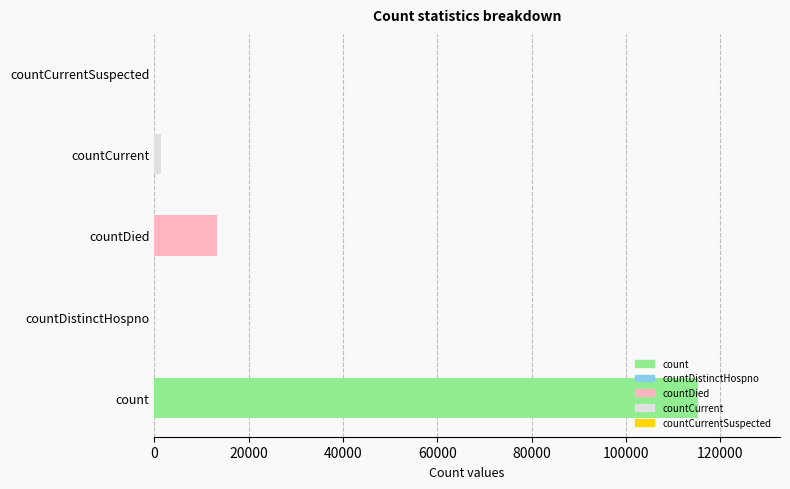

What is the value of the 1st bar from the left?

115379